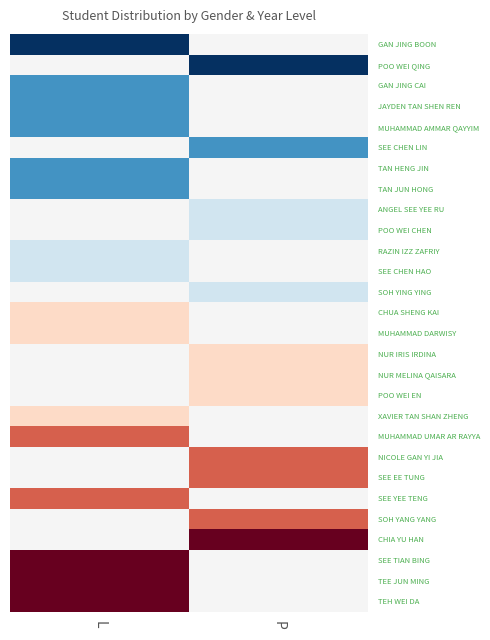

Which label corresponds to the smallest value in the chart?

L